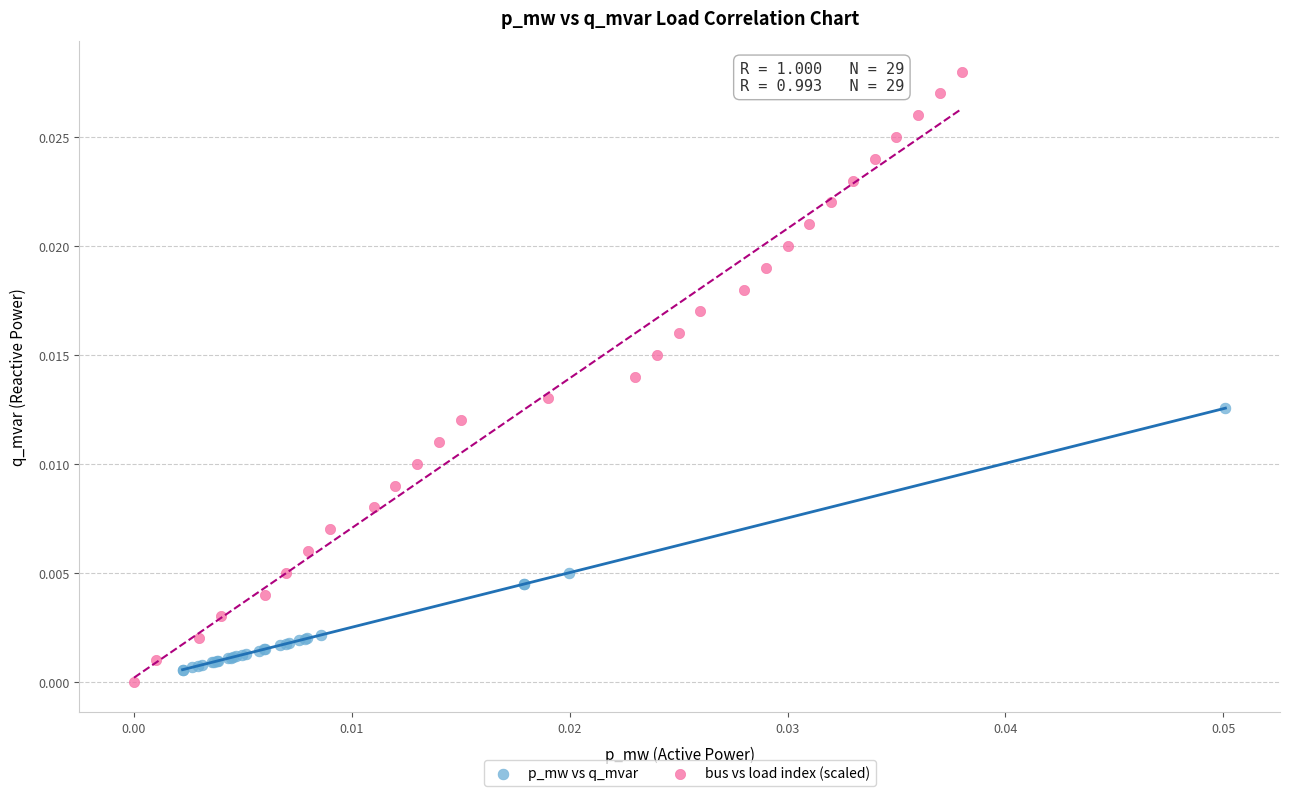

Which series has the largest Y range (max minus min)?

bus vs load index (scaled)